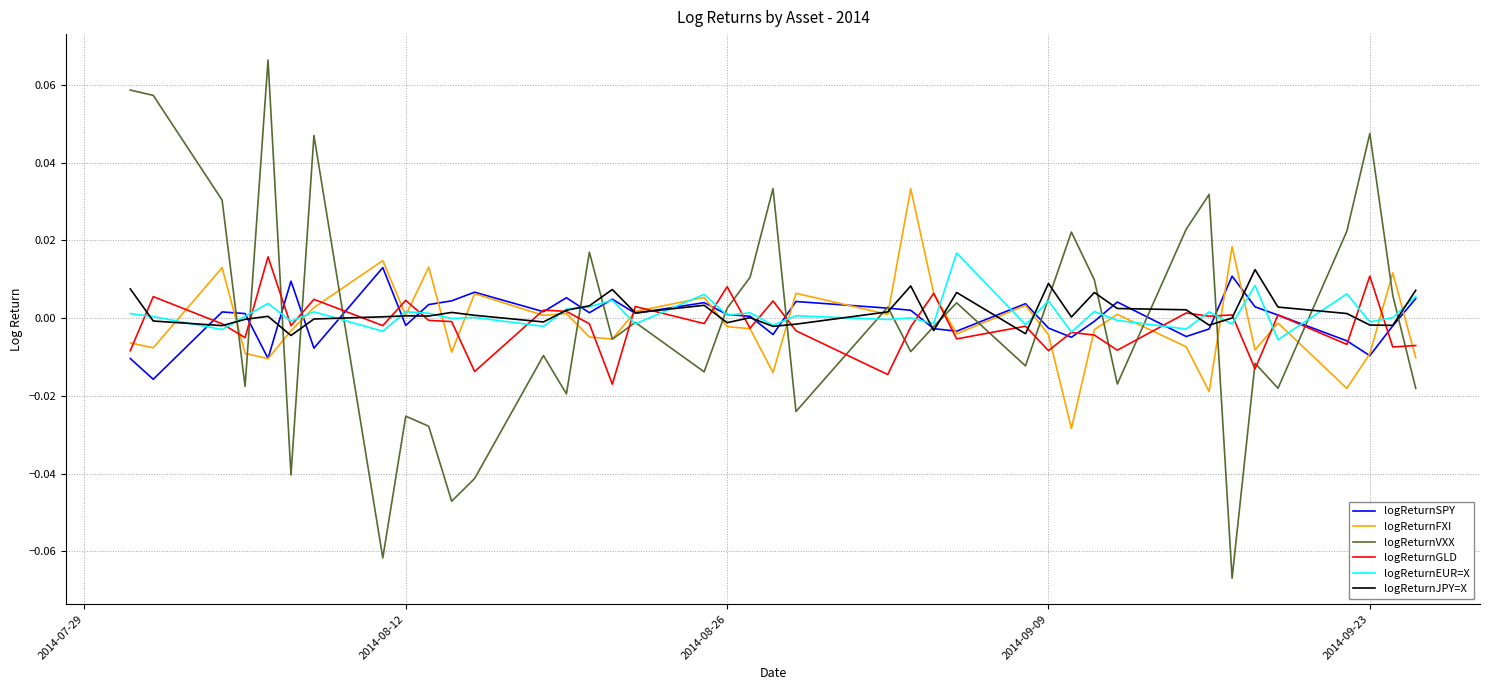

True or false: logReturnFXI has more than 1 interior local peaks.

True